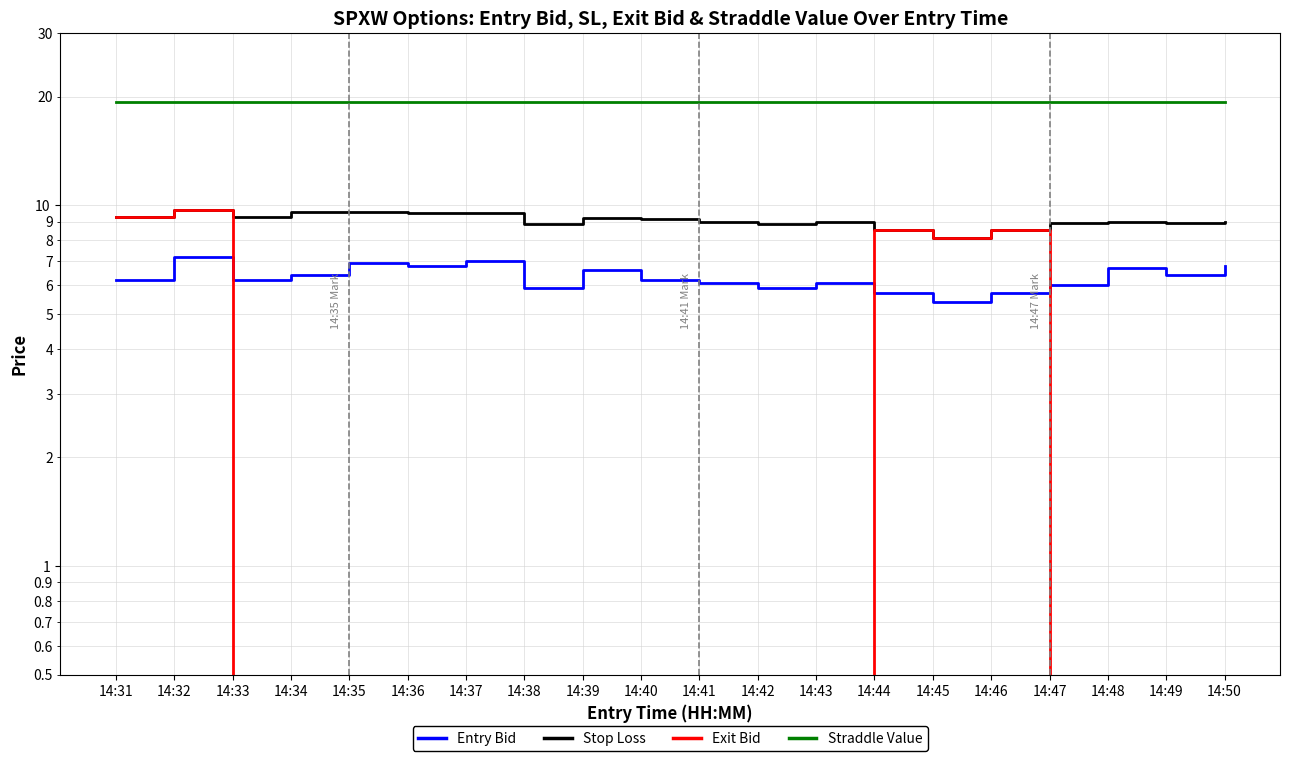

Count the number of categories in the chart.

20